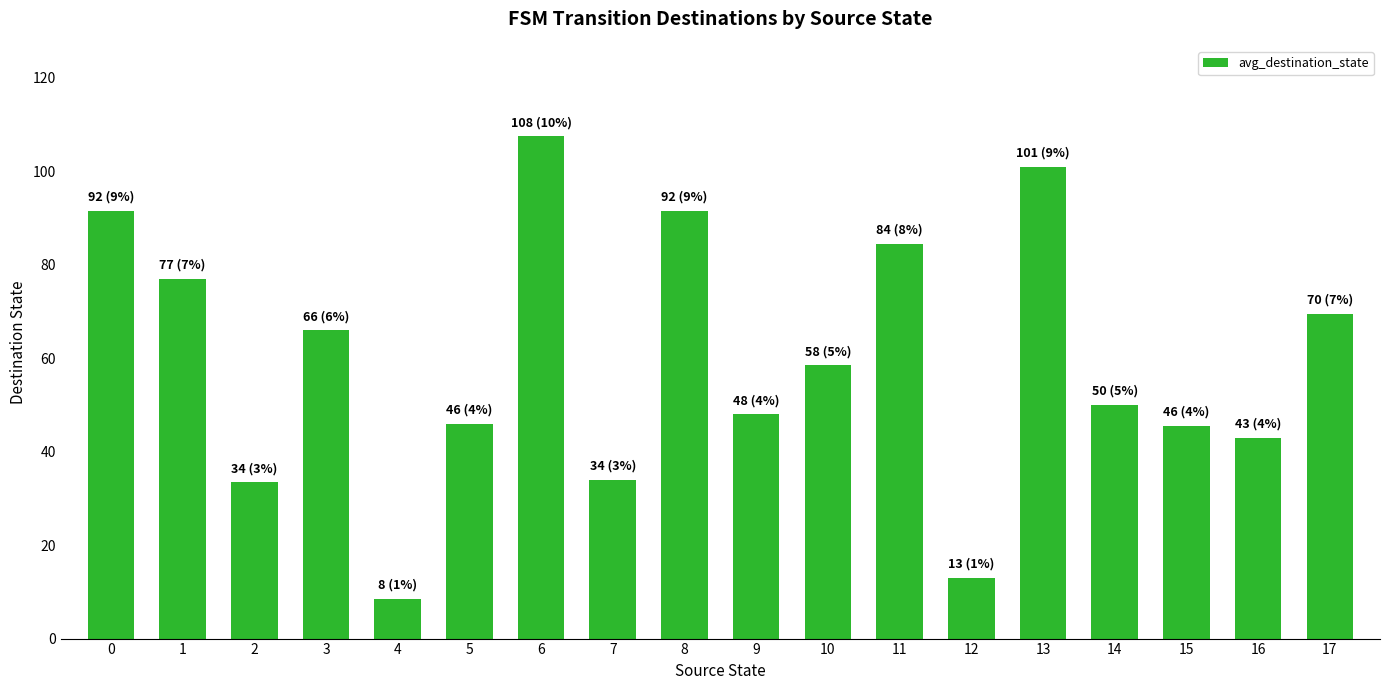

The chart shows a value of 107.5 at 6. True or false?

True